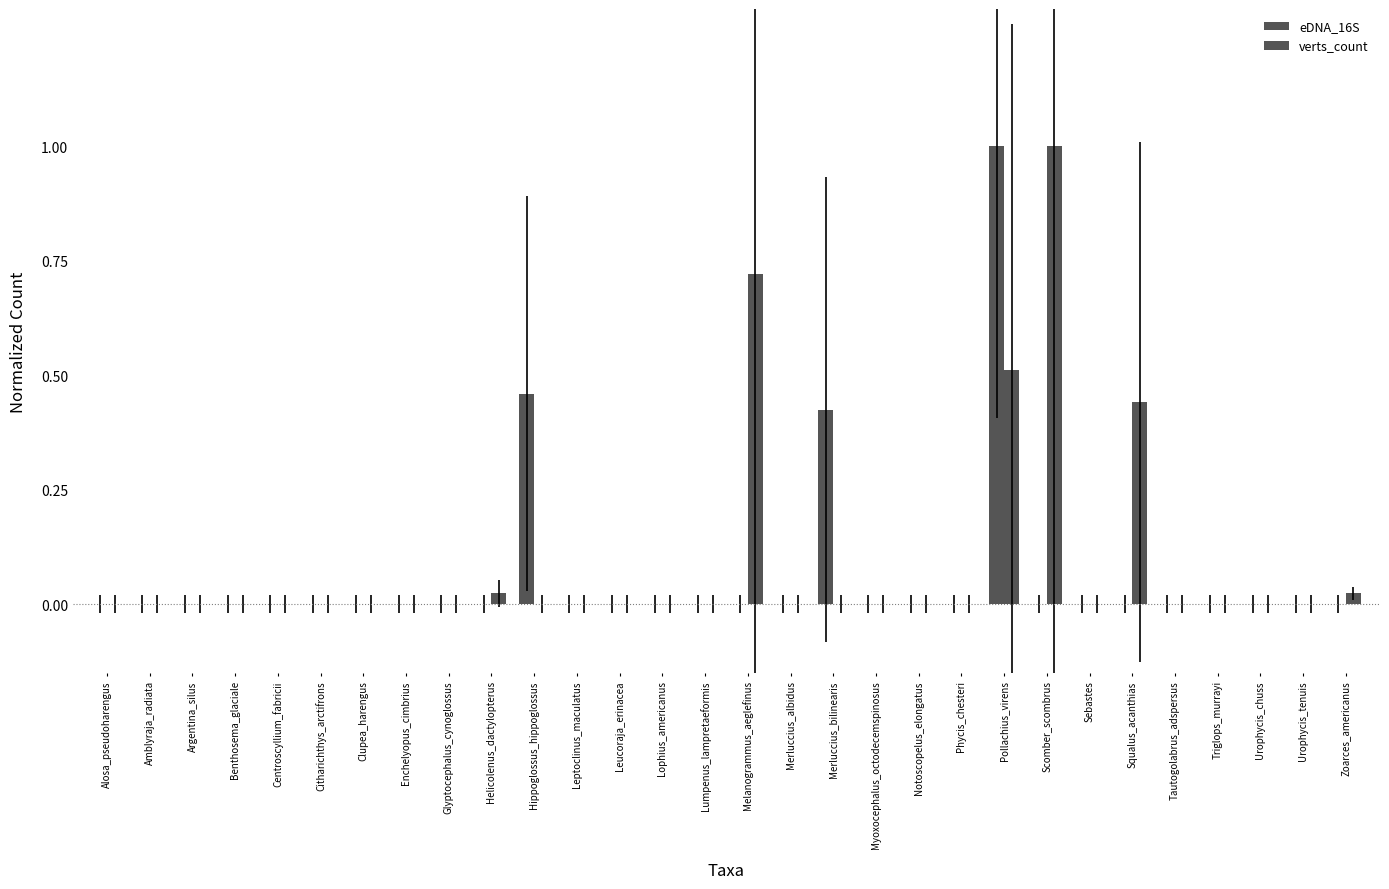

The eDNA_16S series shows -0.4 at Phycis_chesteri. True or false?

False